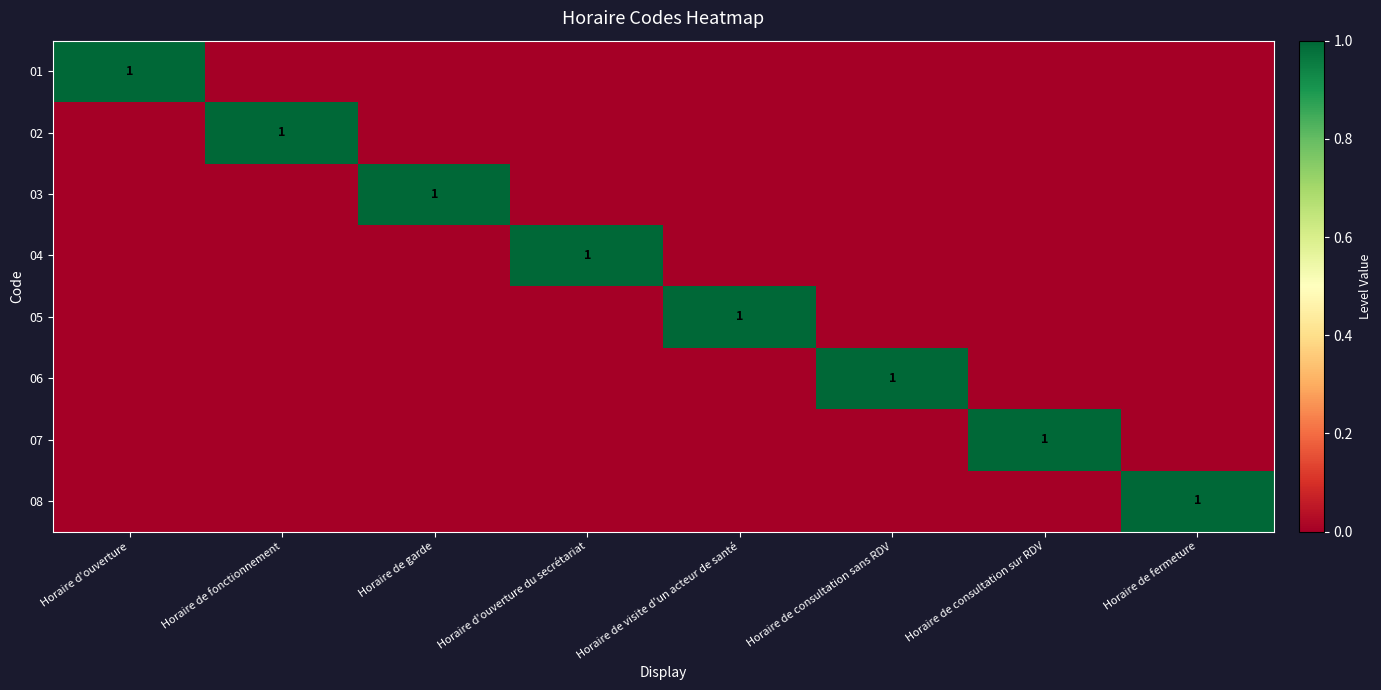

What is the difference between the maximum and second lowest values in the 01 series?

1